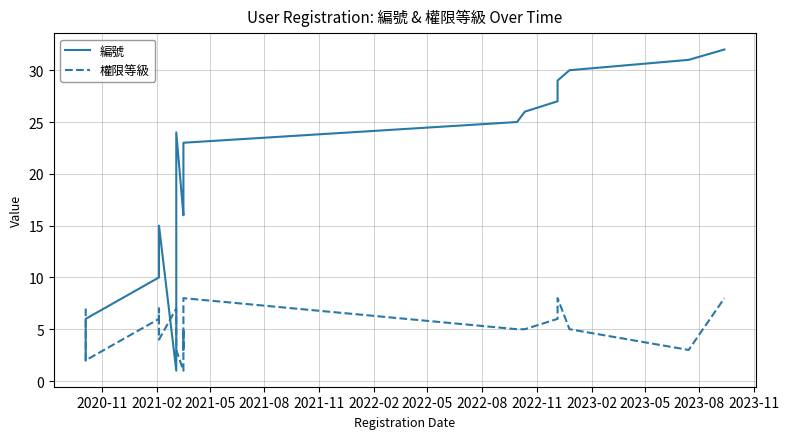

Which series ends up on top after the final intersection of 權限等級 and 編號?

編號